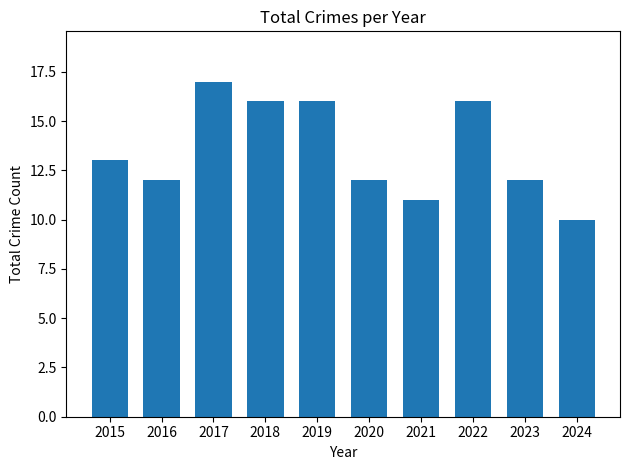

How many values are between 12 and 16?

7